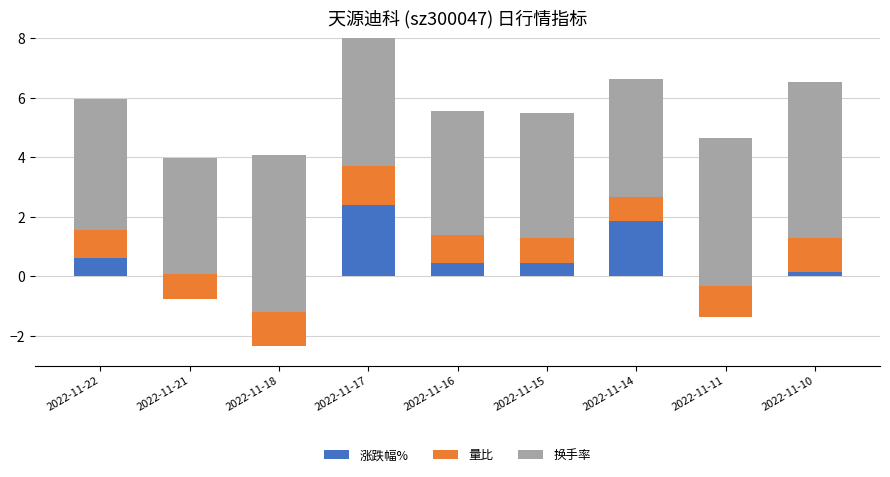

How many negative values does the 涨跌幅% series have?

3